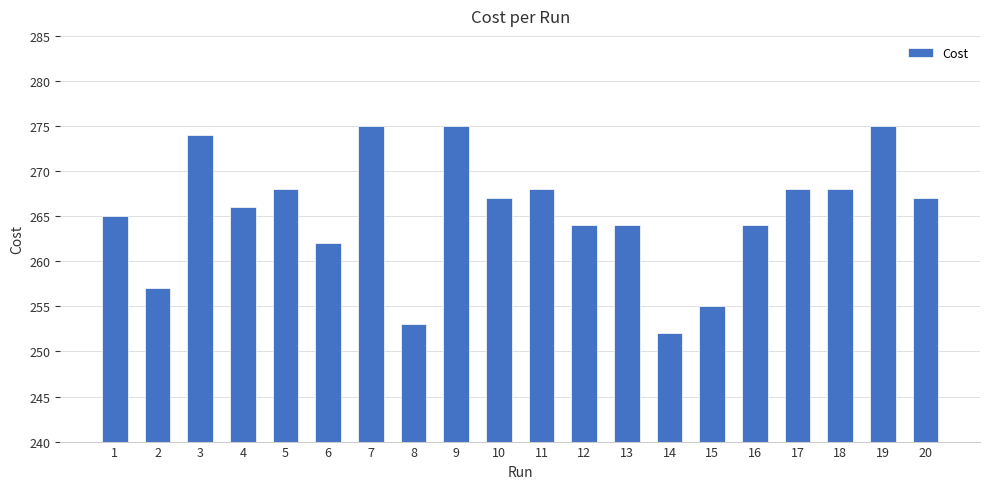

Reading right to left, transcribe all the data shown in this chart.

20=267	19=275	18=268	17=268	16=264	15=255	14=252	13=264	12=264	11=268	10=267	9=275	8=253	7=275	6=262	5=268	4=266	3=274	2=257	1=265